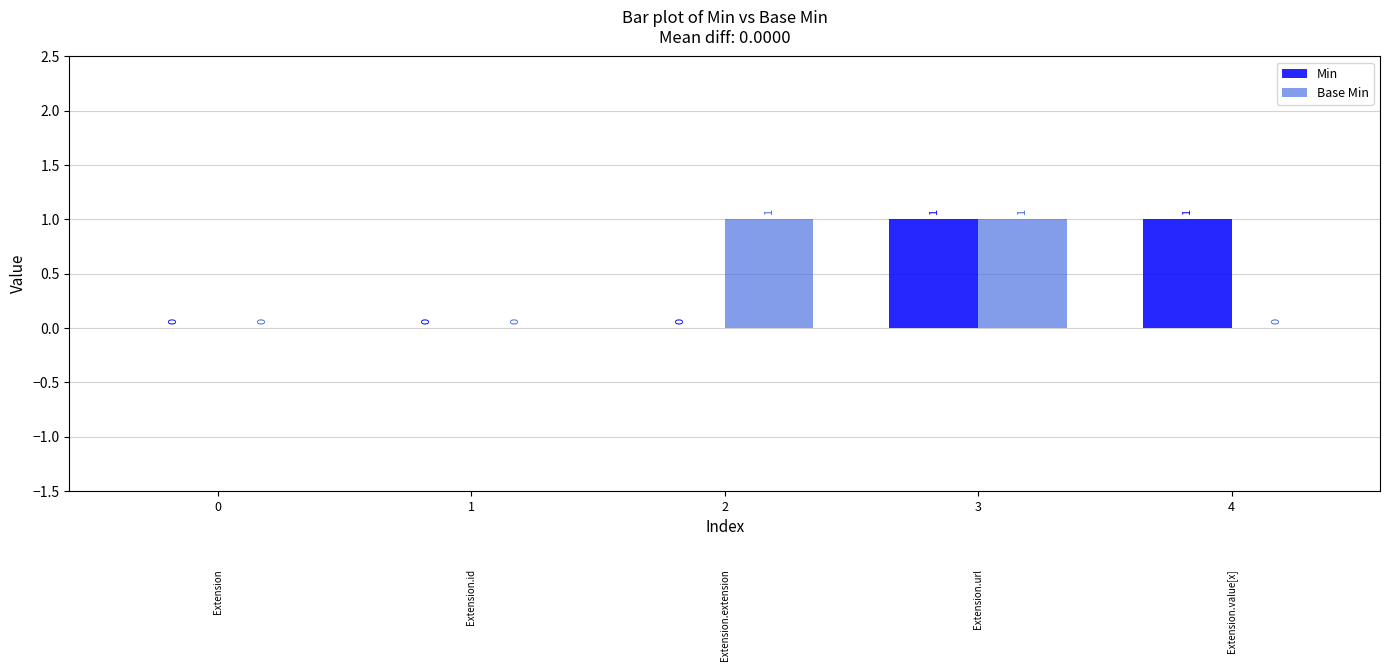

Between 0 and 4, which series saw the biggest shift?

Min